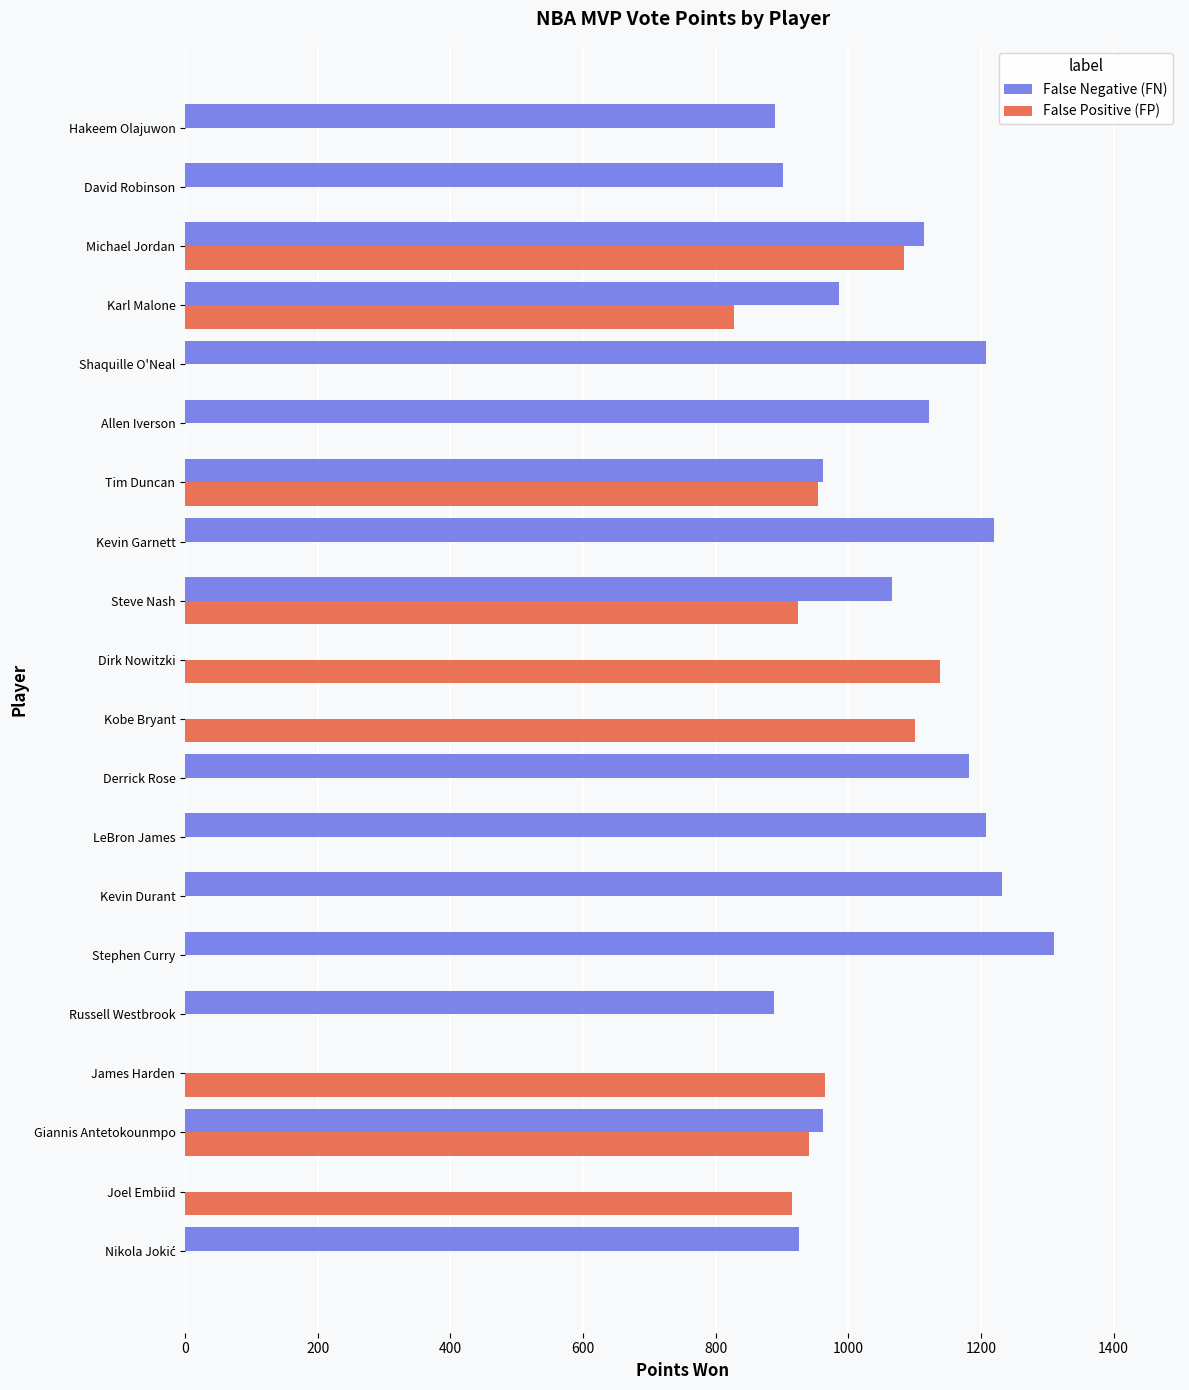

At which label is False Positive (FP) closest to 569?

Karl Malone